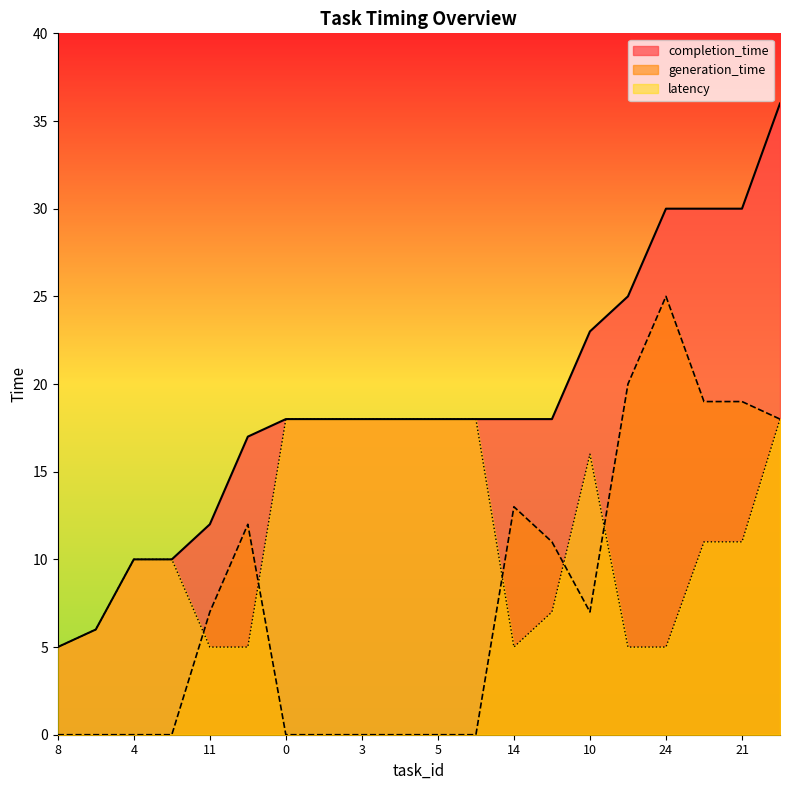

Rank the series by their average value, from lowest to highest.

generation_time, latency, completion_time